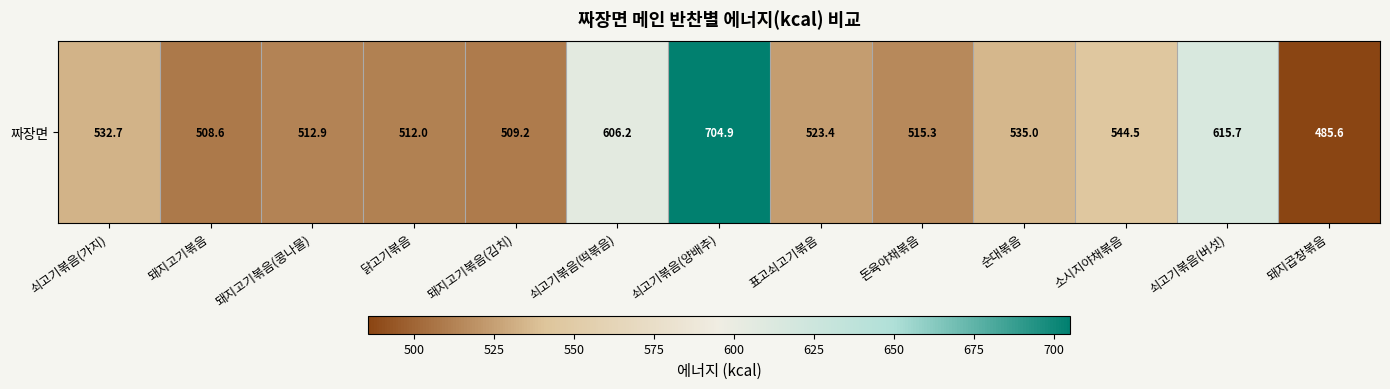

What is the difference between the maximum and minimum values?

219.4